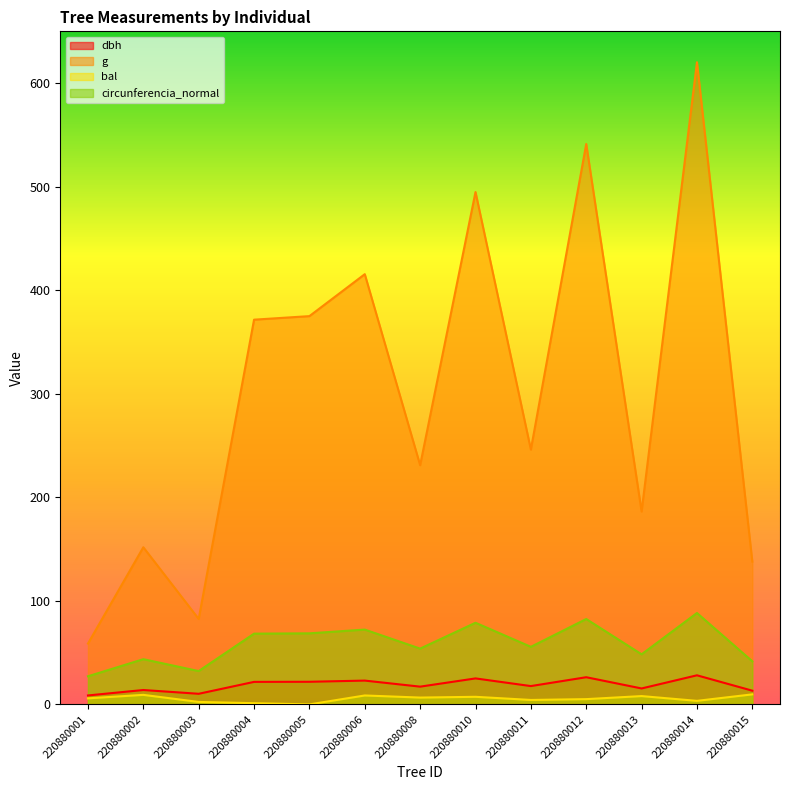

True or false: circunferencia_normal has a value of 32.2 at 220880003.

True